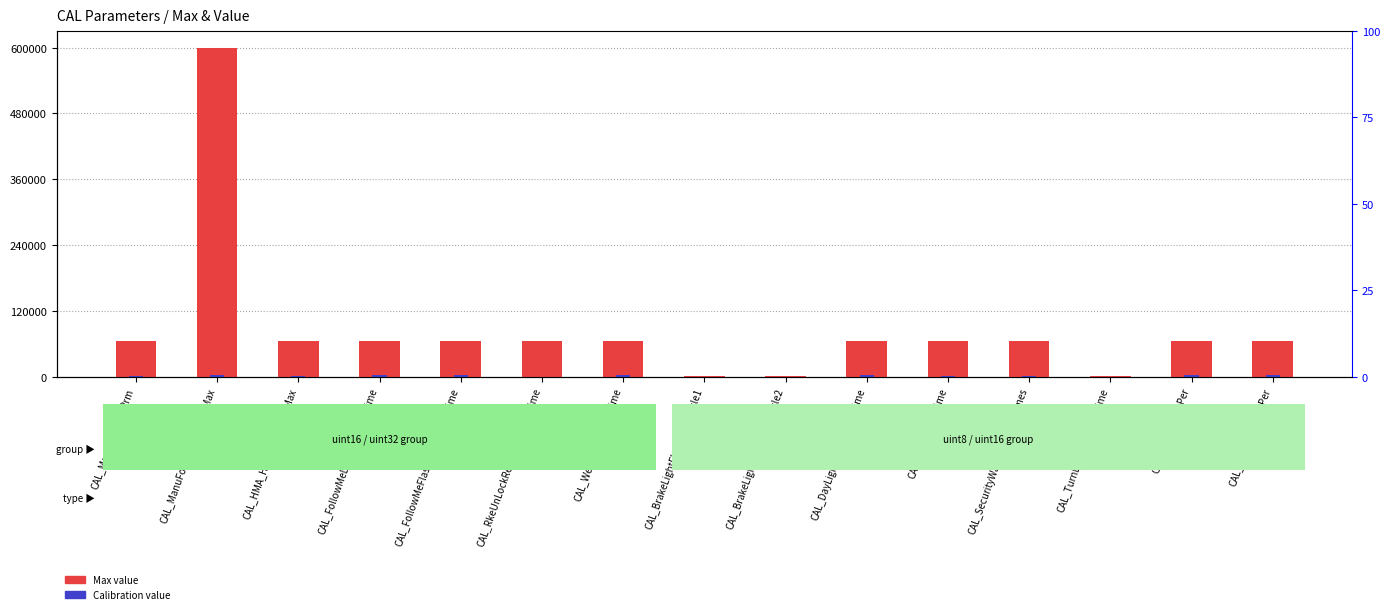

Which series has the largest total across all categories?

Max value